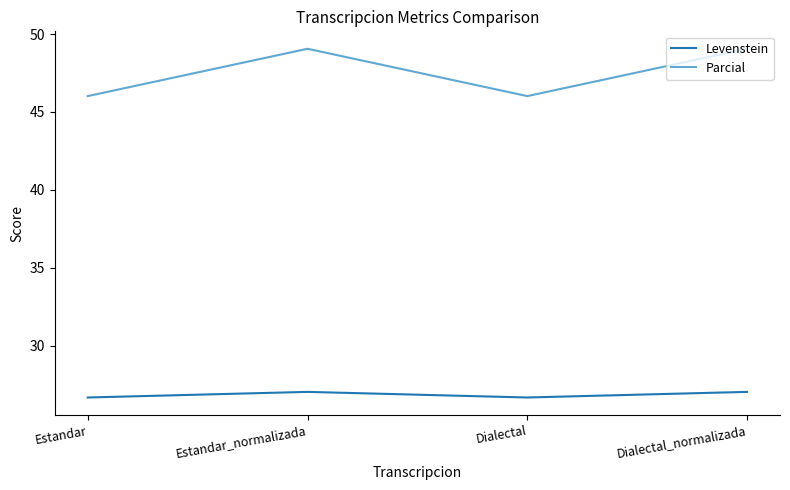

Rank the series at Estandar_normalizada from lowest to highest value.

Levenstein, Parcial